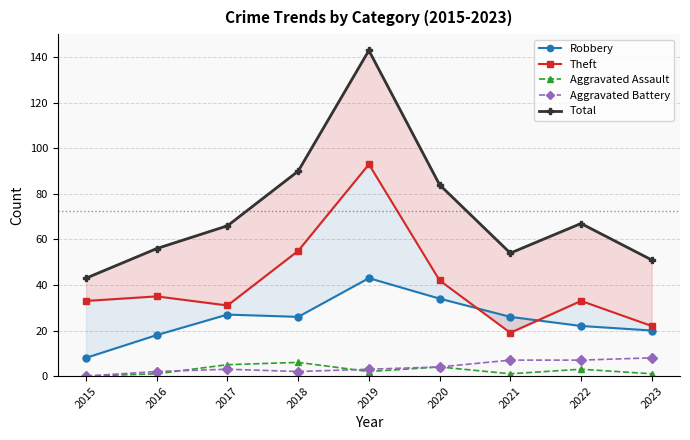

Which has a higher value, 2017 or 2020?

2020